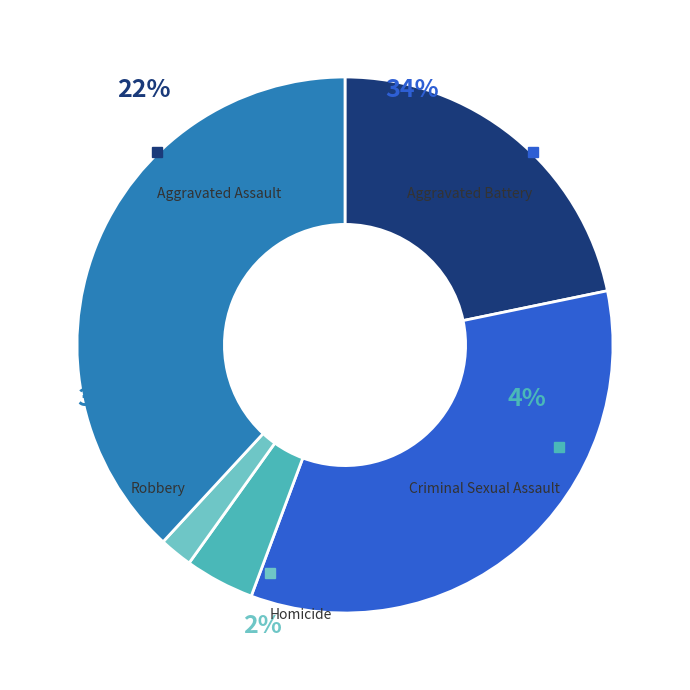

How many segments does this pie chart have?

5